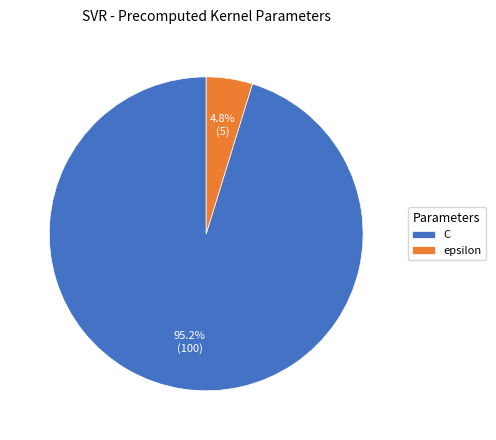

What is the smallest slice in the pie chart?

epsilon